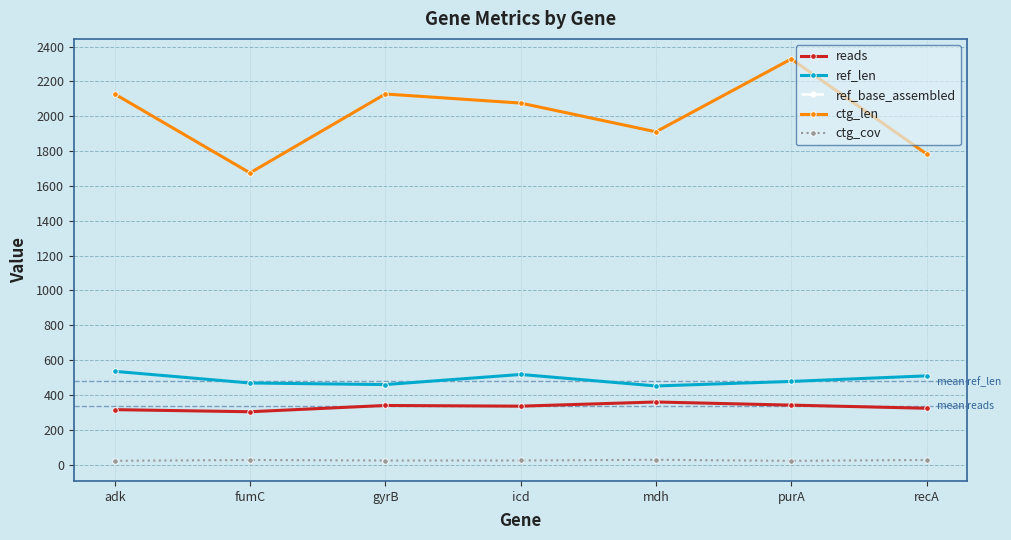

True or false: ref_base_assembled and reads intersect in this chart.

False